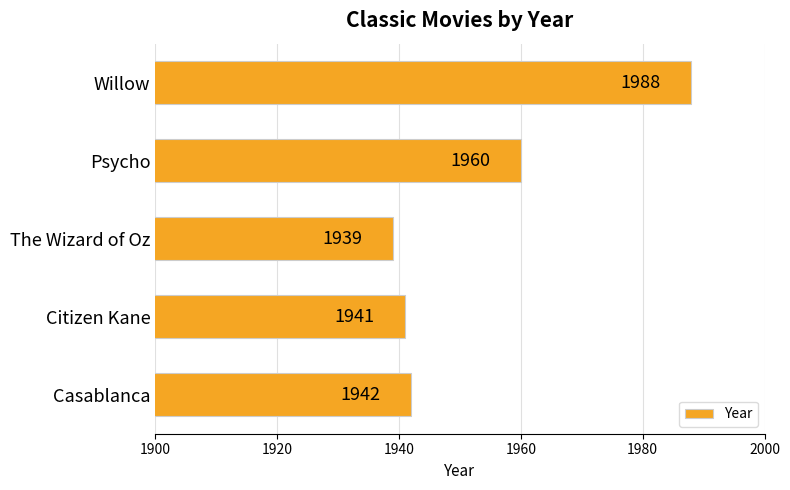

How many distinct data groups are displayed?

1